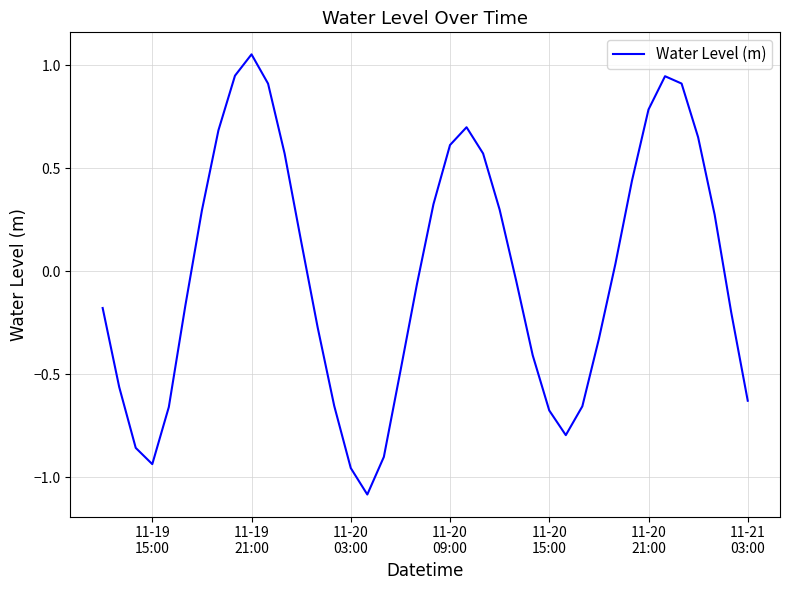

What is the smallest value displayed?

-1.1